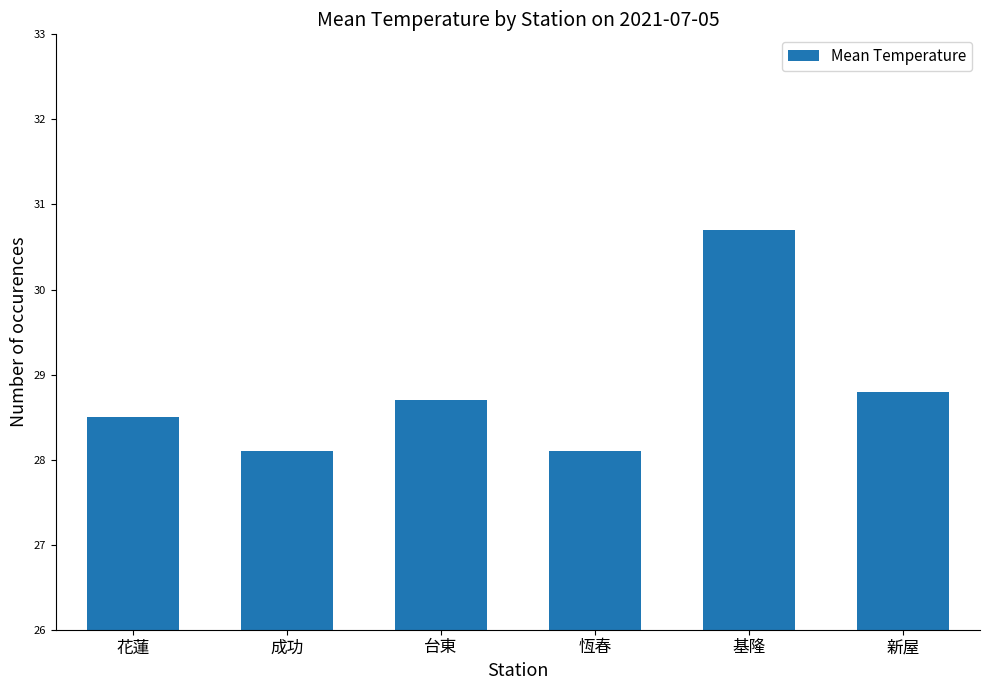

What is the value of the 3rd bar from the left?

28.7